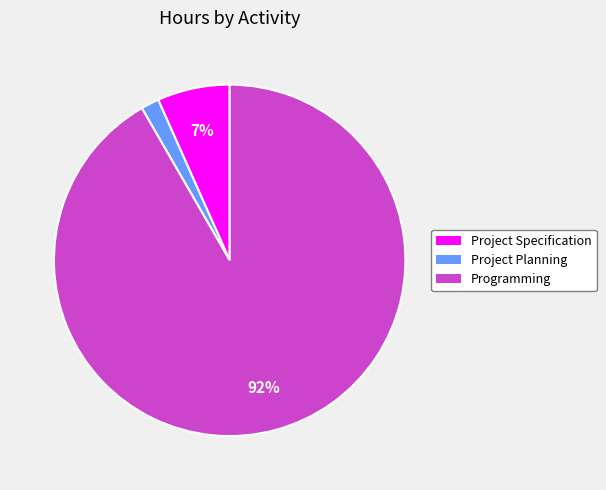

Is there any slice that represents more than half of the pie?

Yes